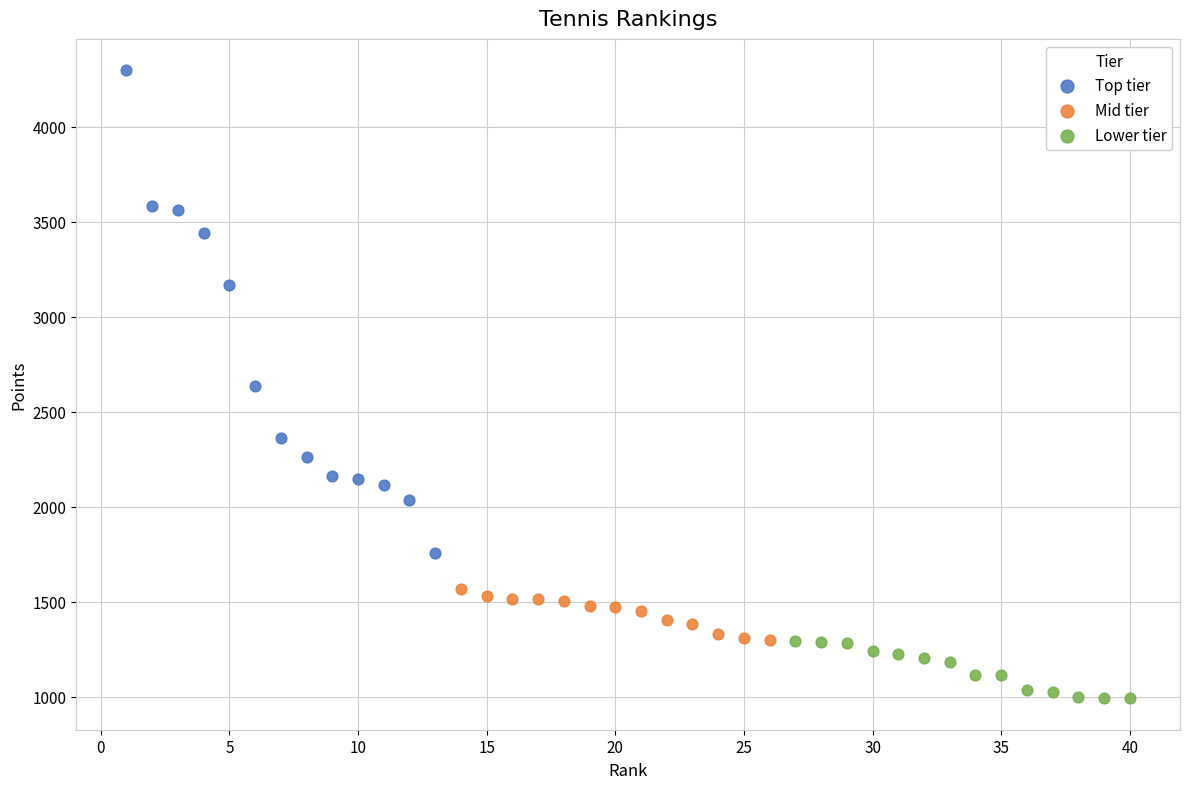

What are all the series names shown in the legend?

Top tier, Mid tier, Lower tier